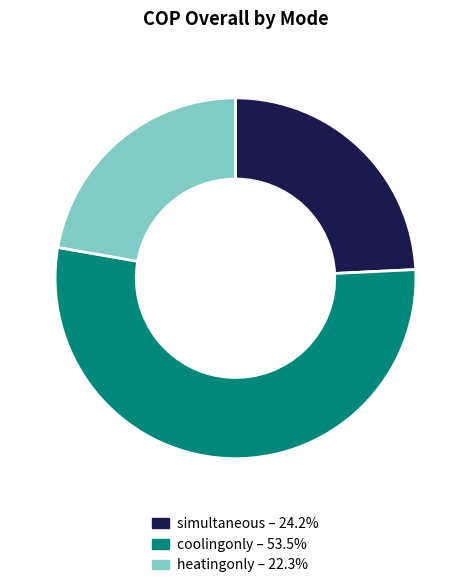

Which slice is the smallest?

heatingonly